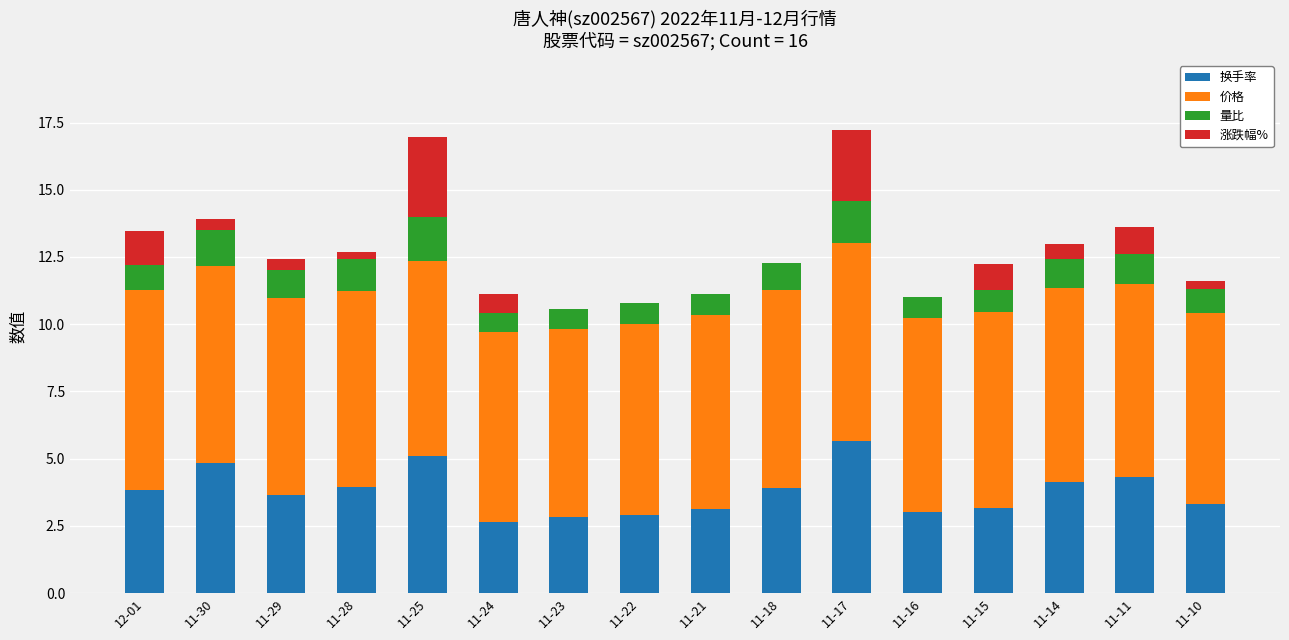

What is the total value across all series at 11-14?

13.0